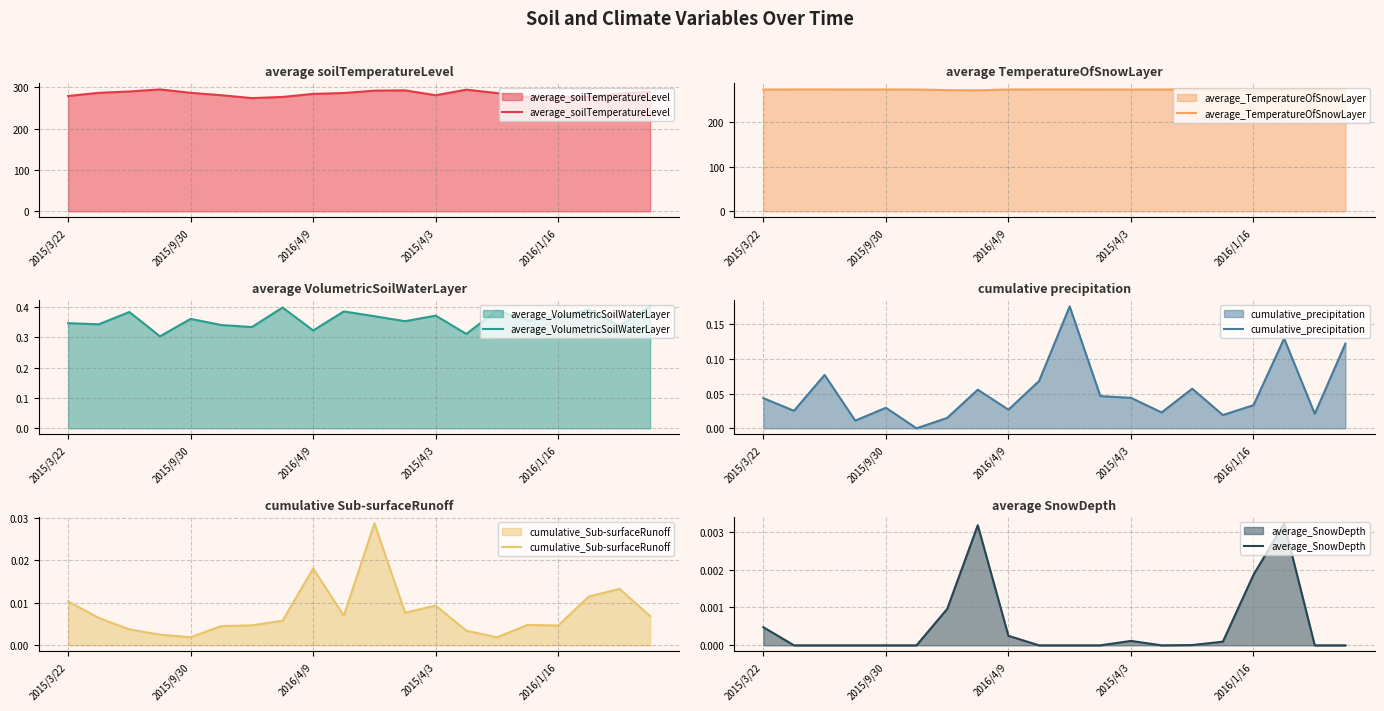

True or false: average_VolumetricSoilWaterLayer and cumulative_Sub-surfaceRunoff intersect in this chart.

False